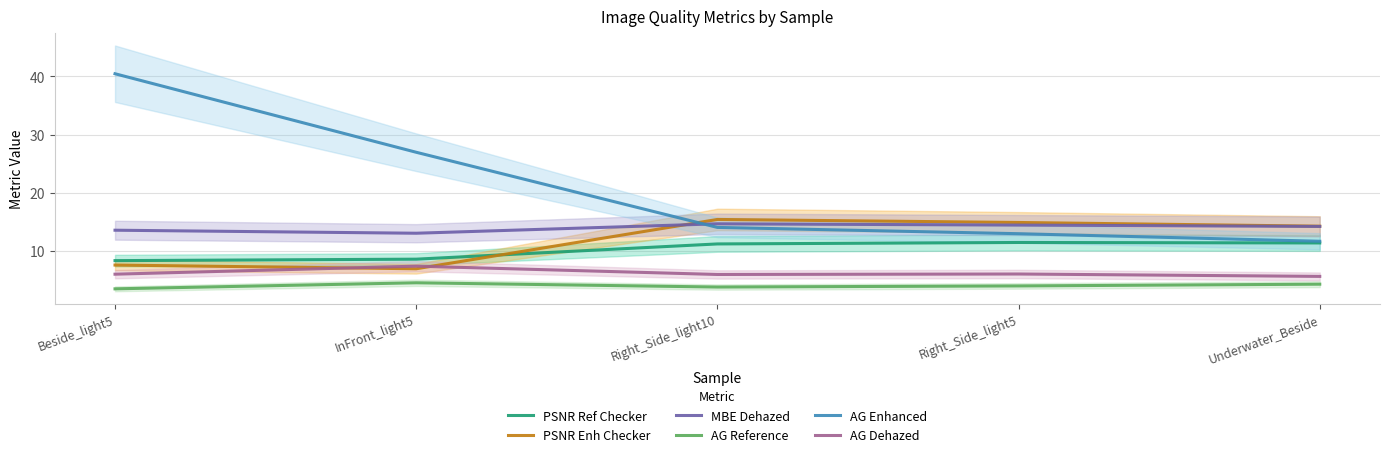

Which category has the highest value in the MBE Dehazed series?

Right_Side_light10